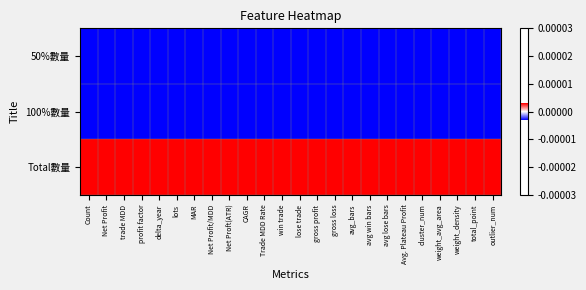

Which series has the largest total across all categories?

Total數量